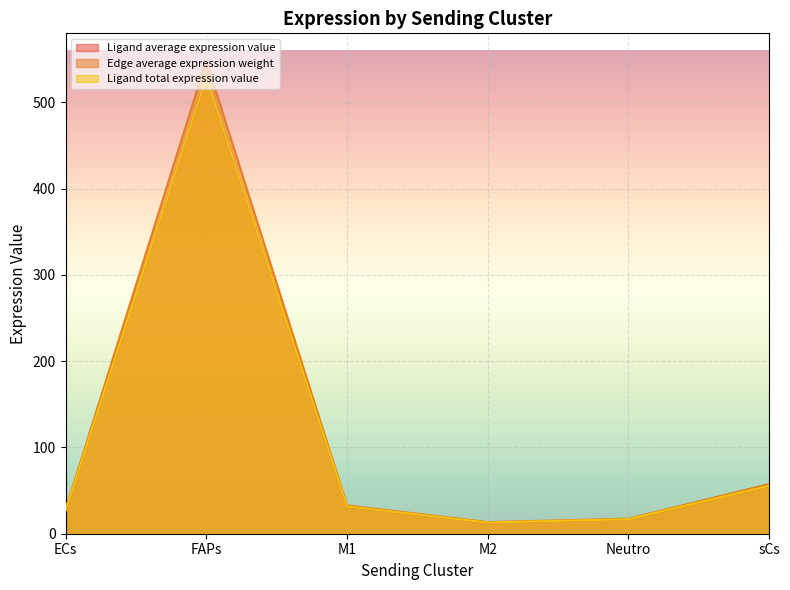

What is the smallest value displayed?

13.0